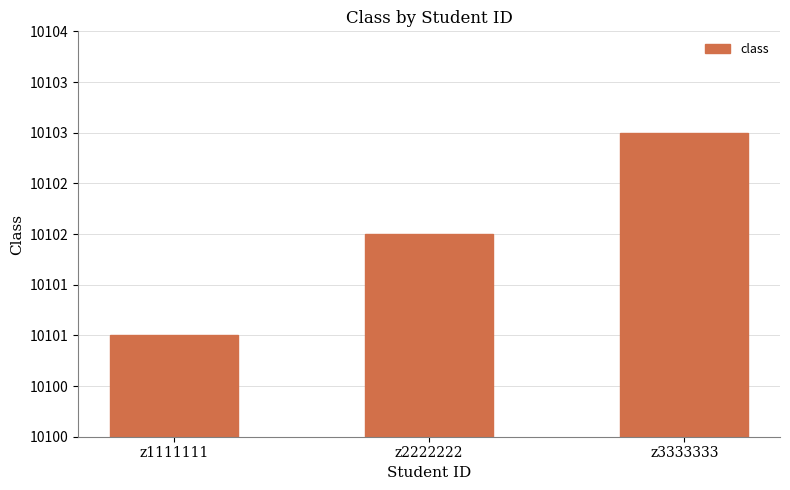

Does the chart contain any negative values?

No